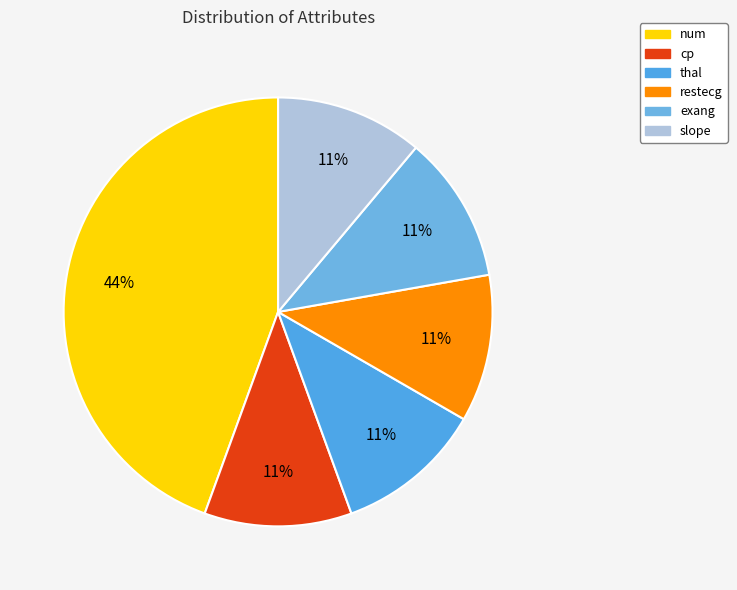

What is the smallest slice in the pie chart?

cp